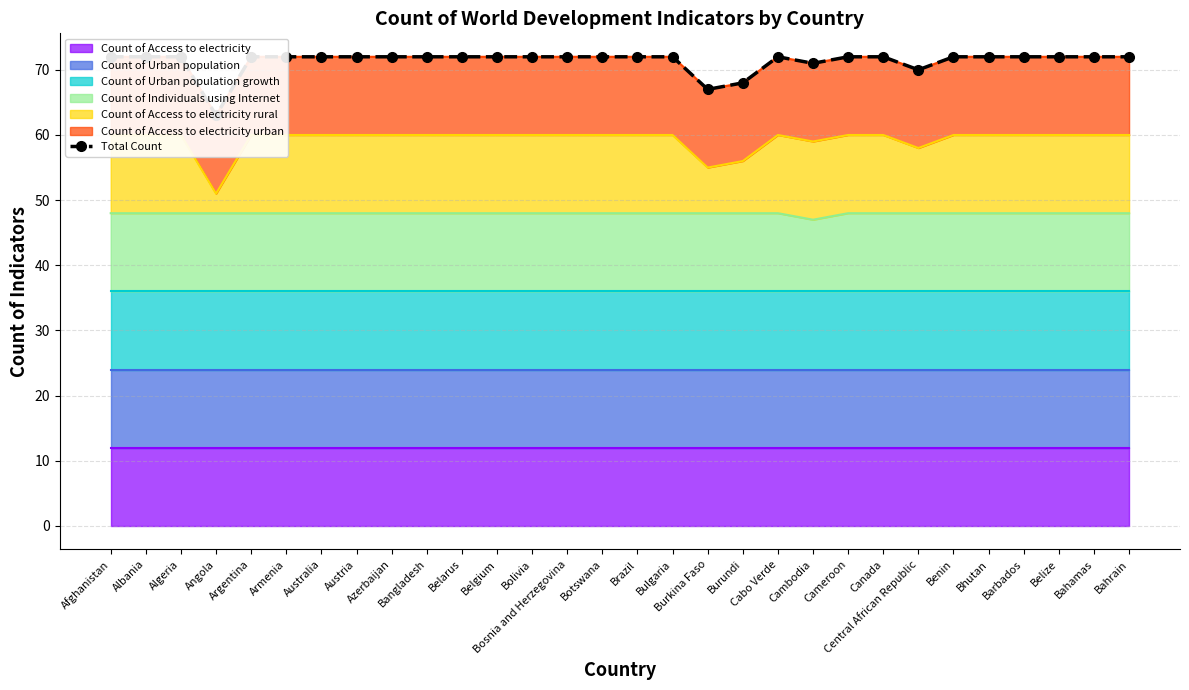

How many data points are less than 72?

5